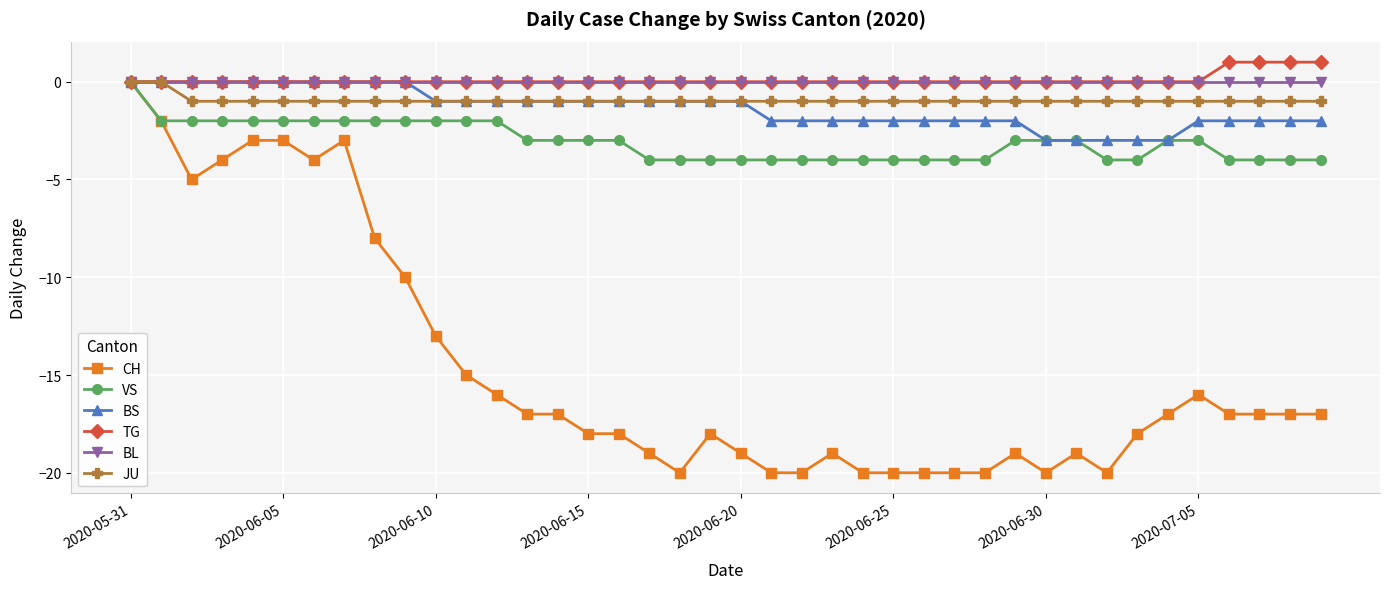

What is the value of the CH point at the 3rd from the left?

-5